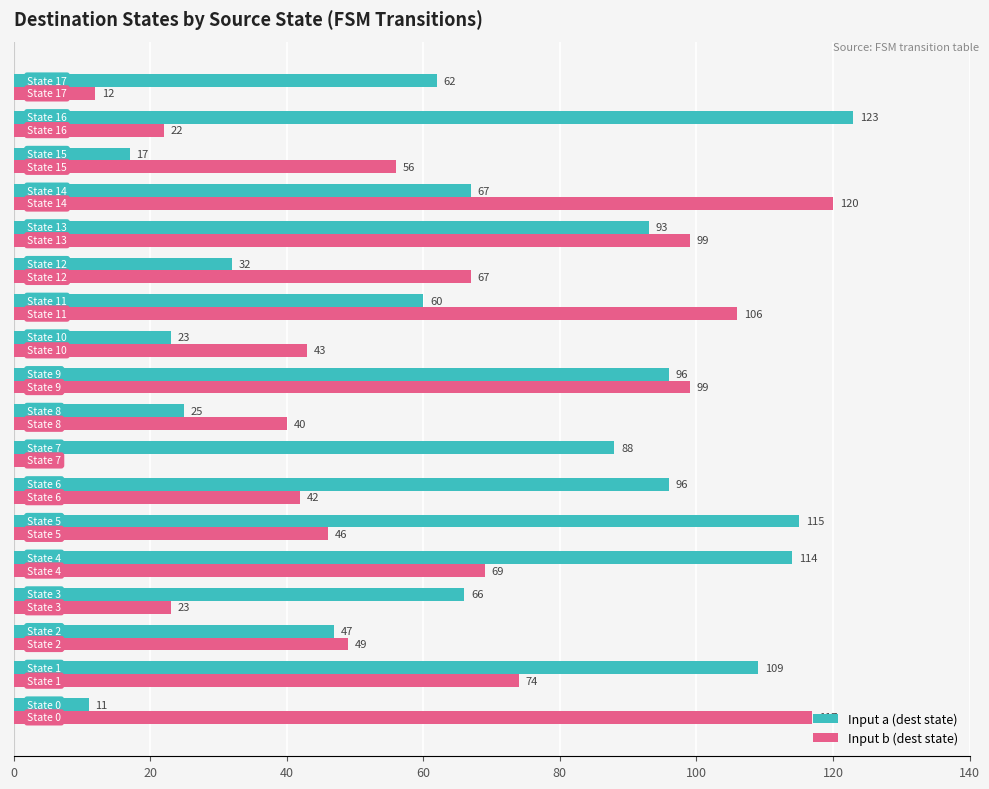

Which series has the largest total across all categories?

Input a (dest state)